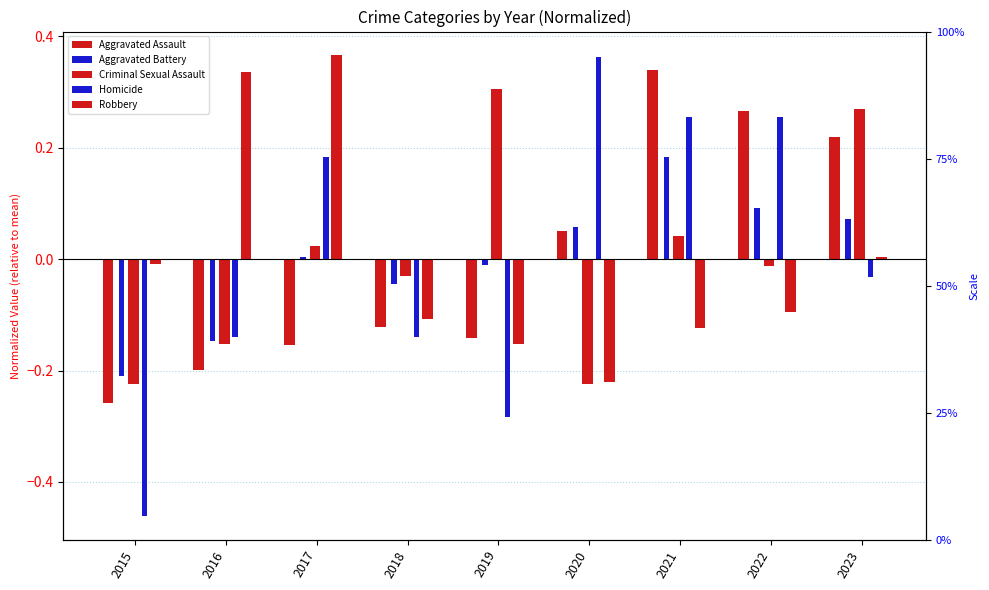

At which category is the sum across all series the highest?

2021